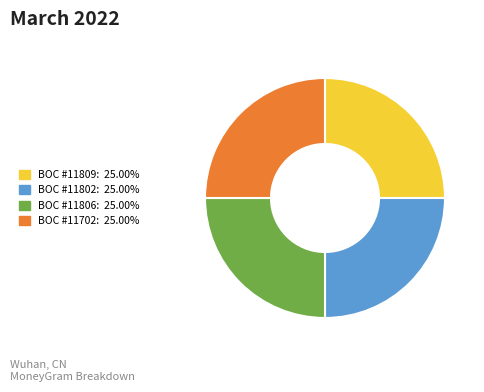

Does any single category account for the majority?

No